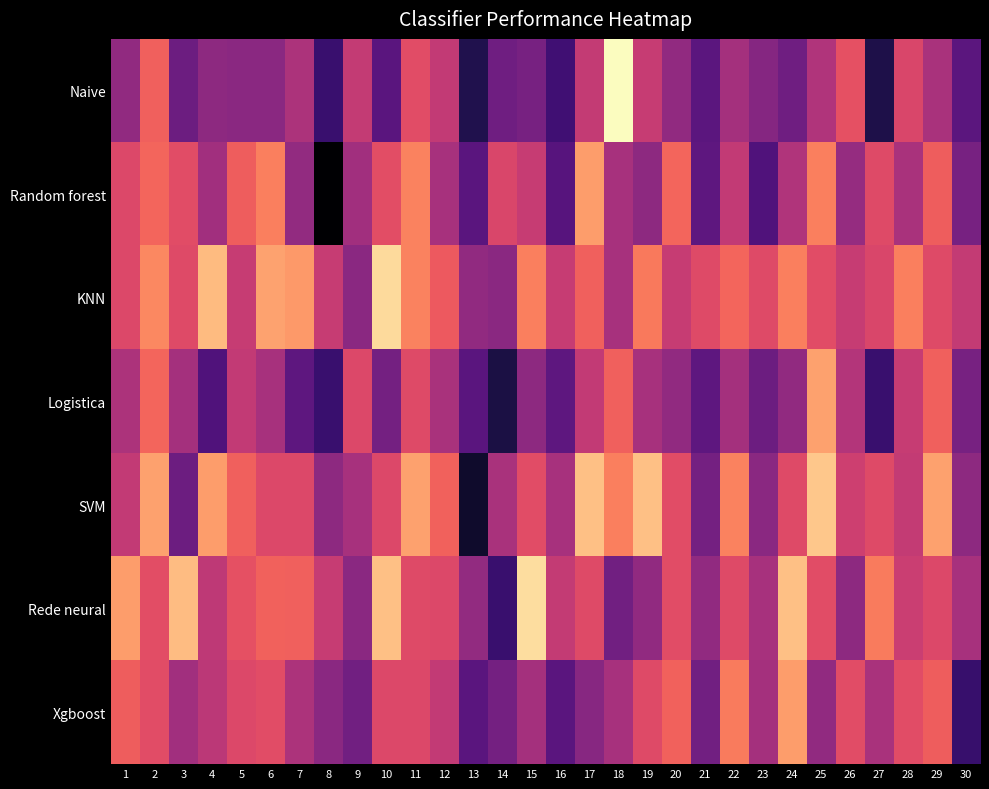

What is the spread (max minus min) of values at 1?

0.2